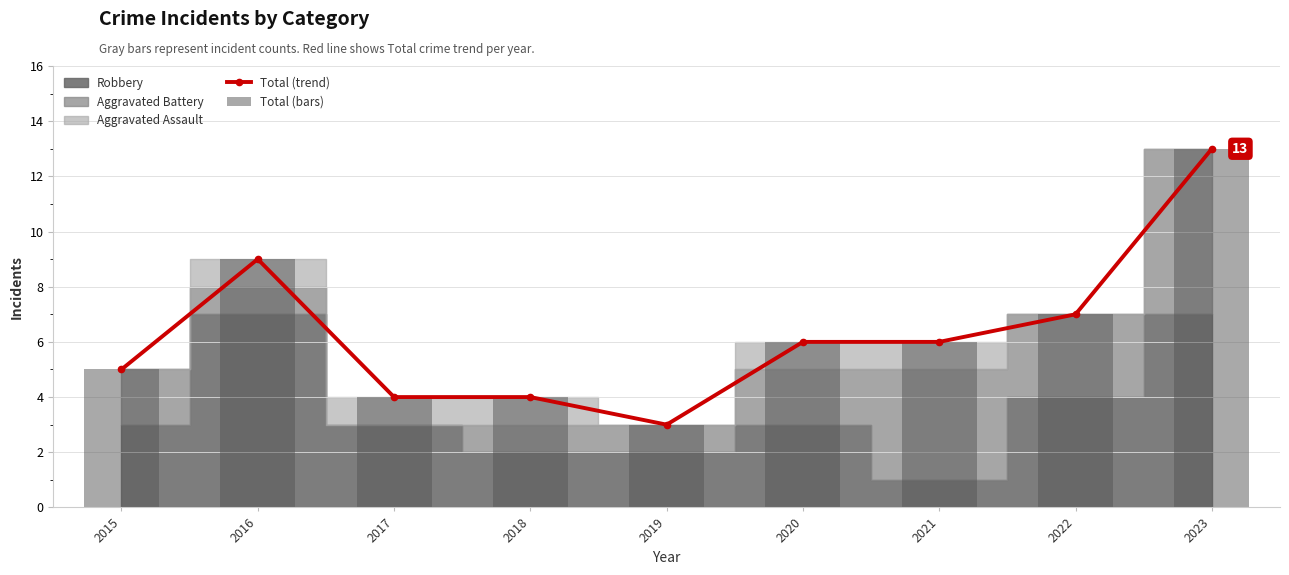

What is the difference between the Total (bars) values at 2023 and 2015?

8